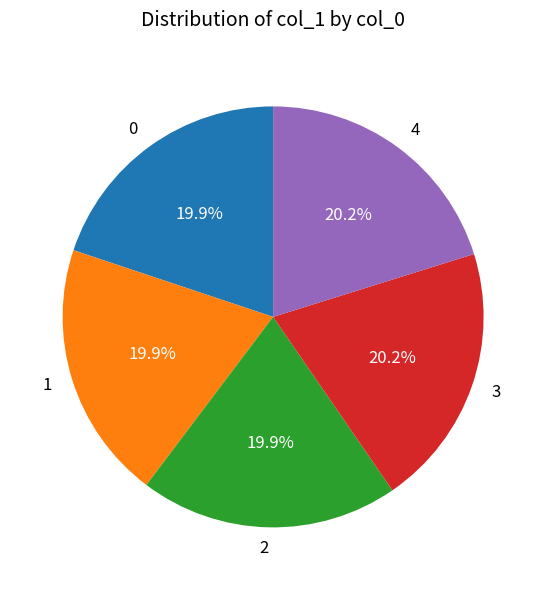

How many segments does this pie chart have?

5